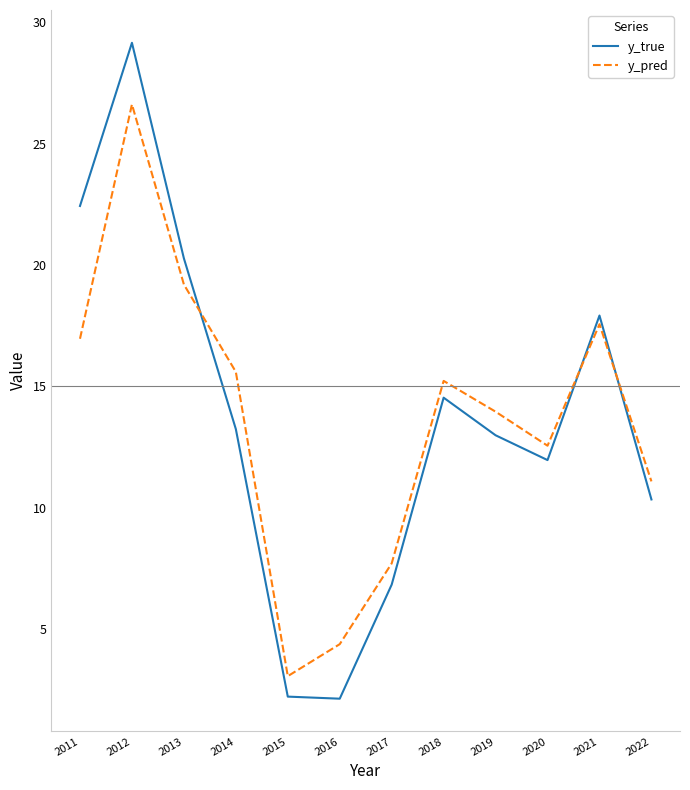

Between 2013 and 2021, which series saw the biggest shift?

y_true